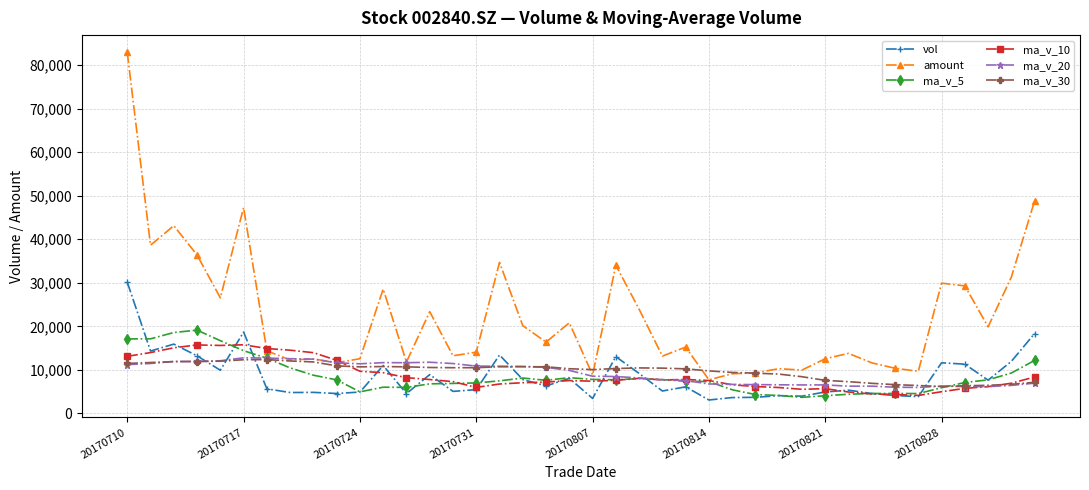

What is the value of the ma_v_5 point at the 34th from the left?

4563.4